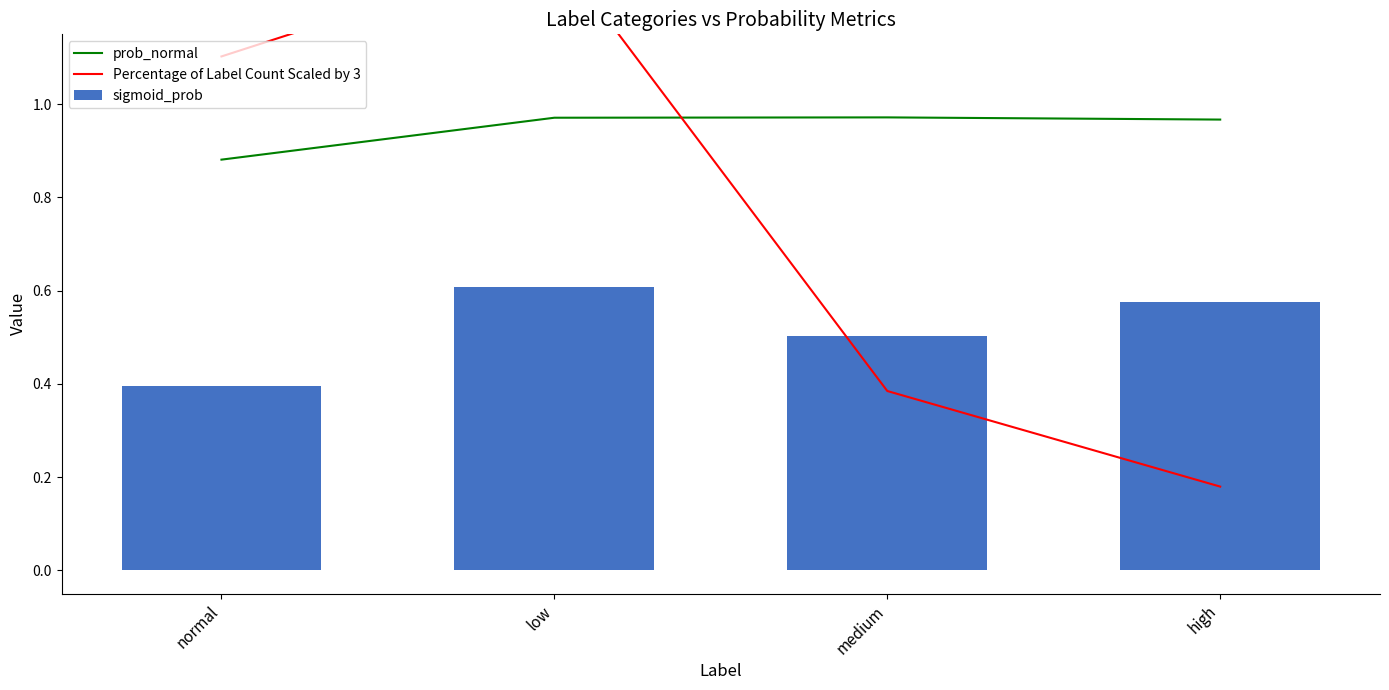

What is the difference between the highest and lowest values at low?

0.7